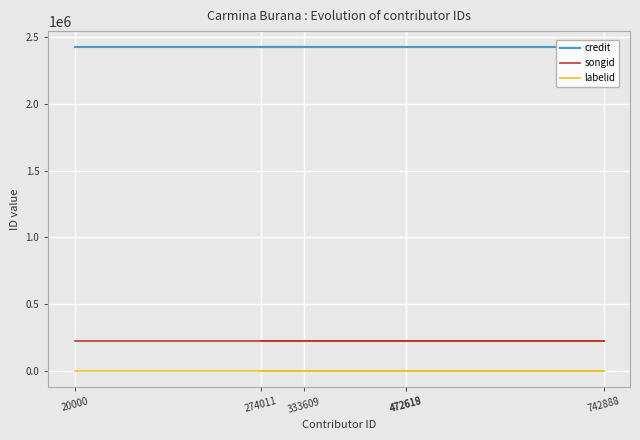

True or false: labelid and songid cross at least once.

False